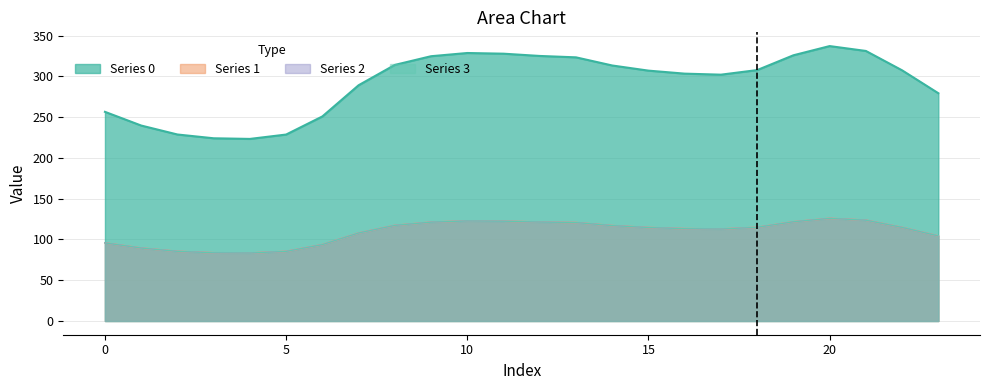

At which category is the sum across all series the highest?

20